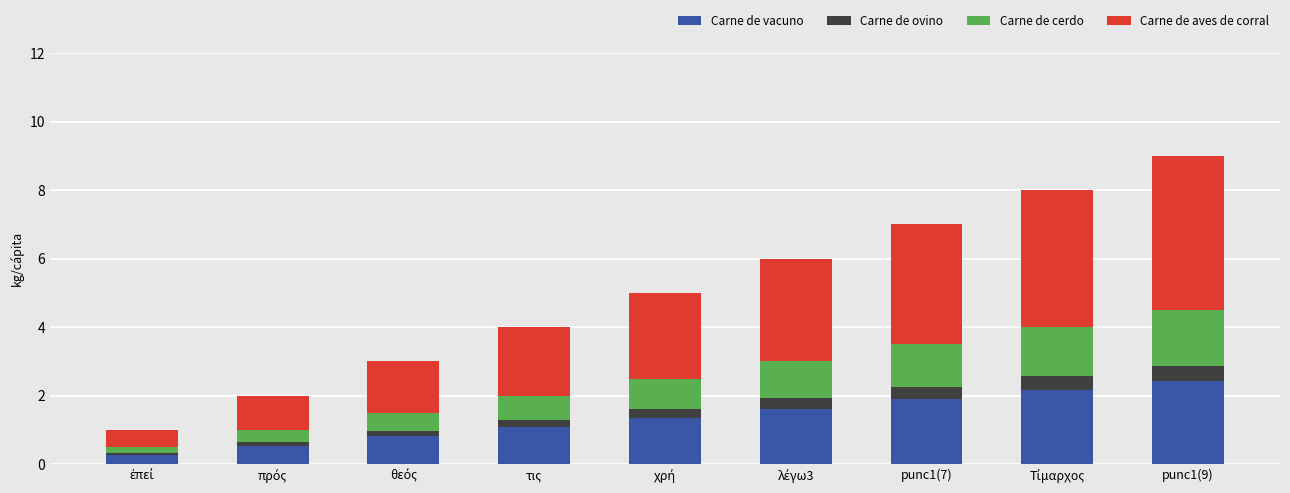

What are all the series names shown in the legend?

Carne de vacuno, Carne de ovino, Carne de cerdo, Carne de aves de corral